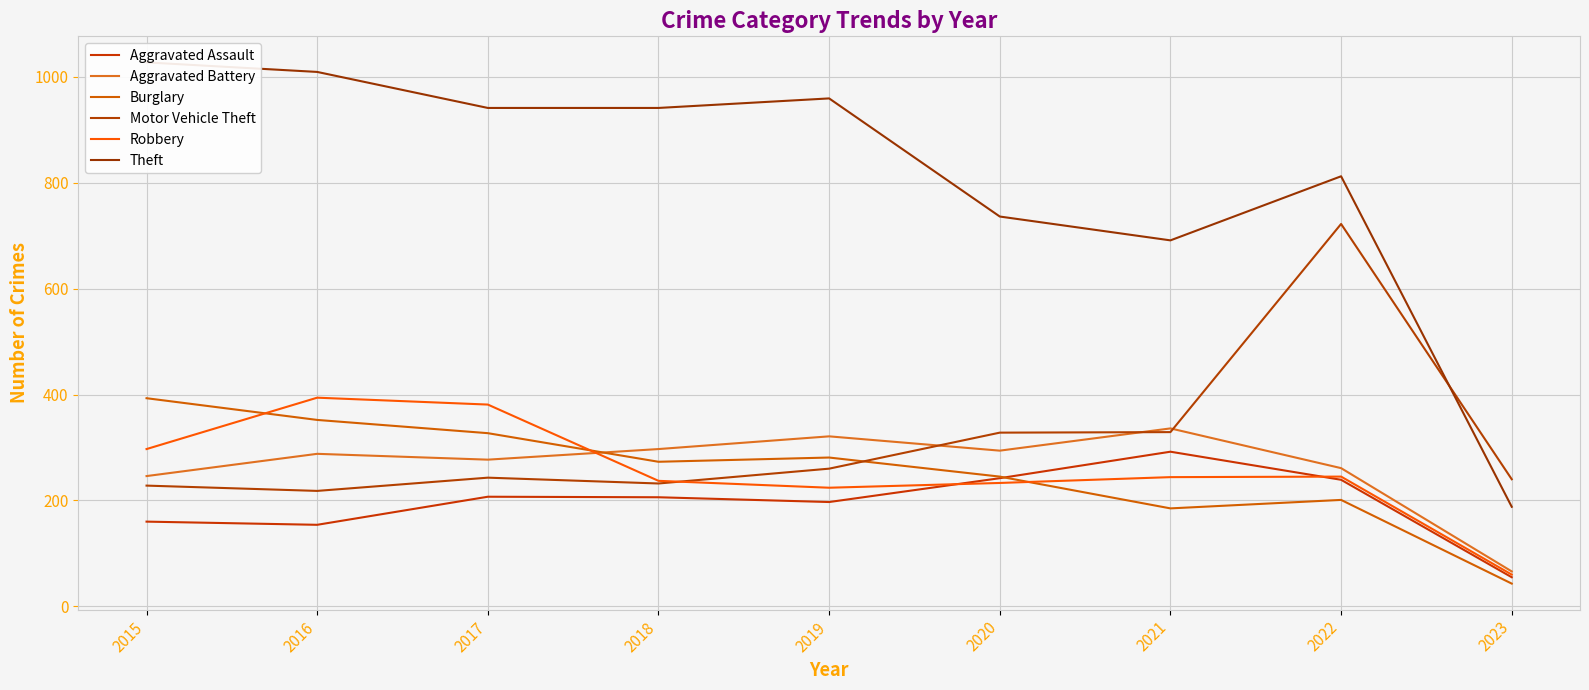

Between 2018 and 2021, which series saw the biggest shift?

Theft